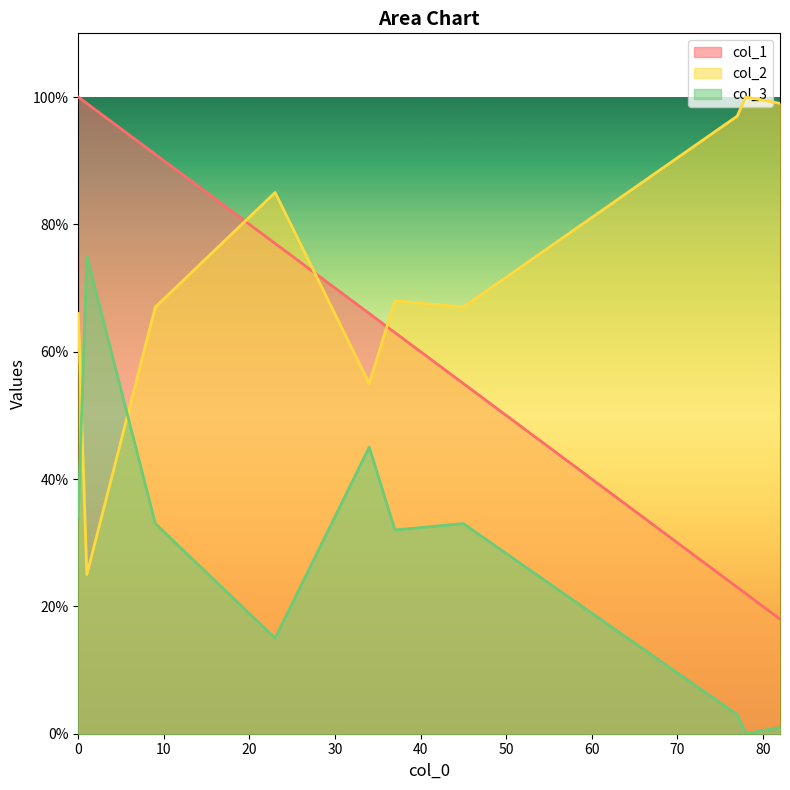

Where is the first local maximum for col_2?

23